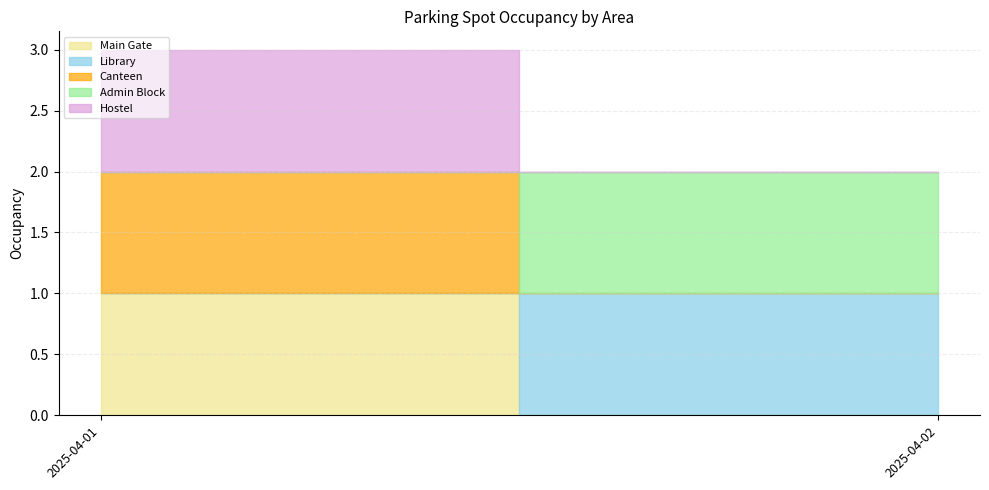

How many values in the Admin Block series are below 1?

1